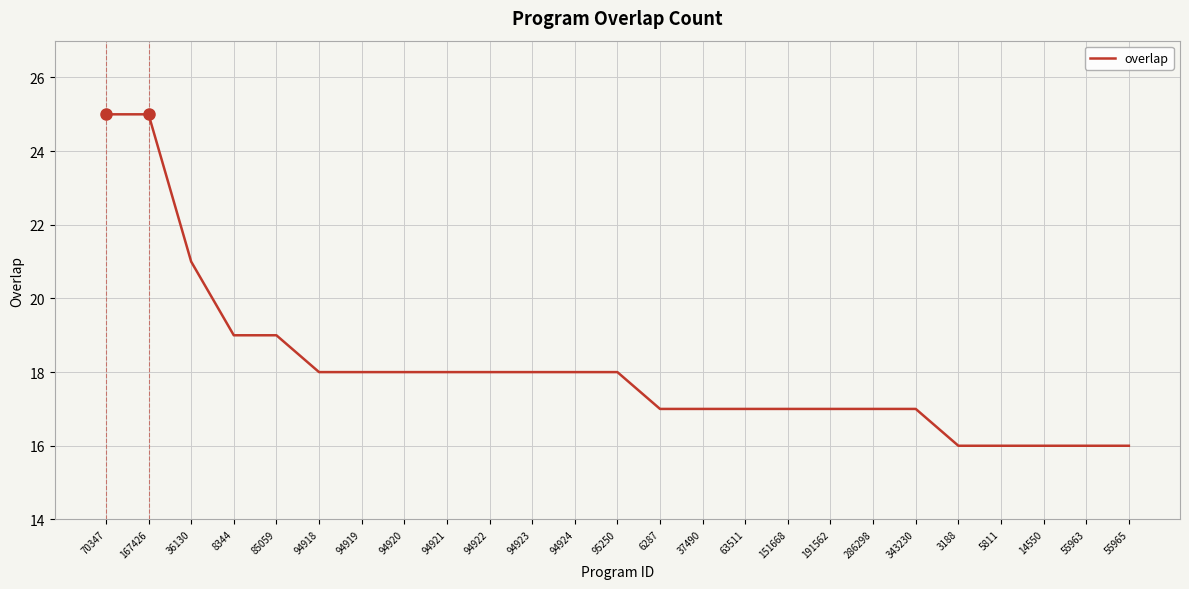

How many distinct data groups are displayed?

1